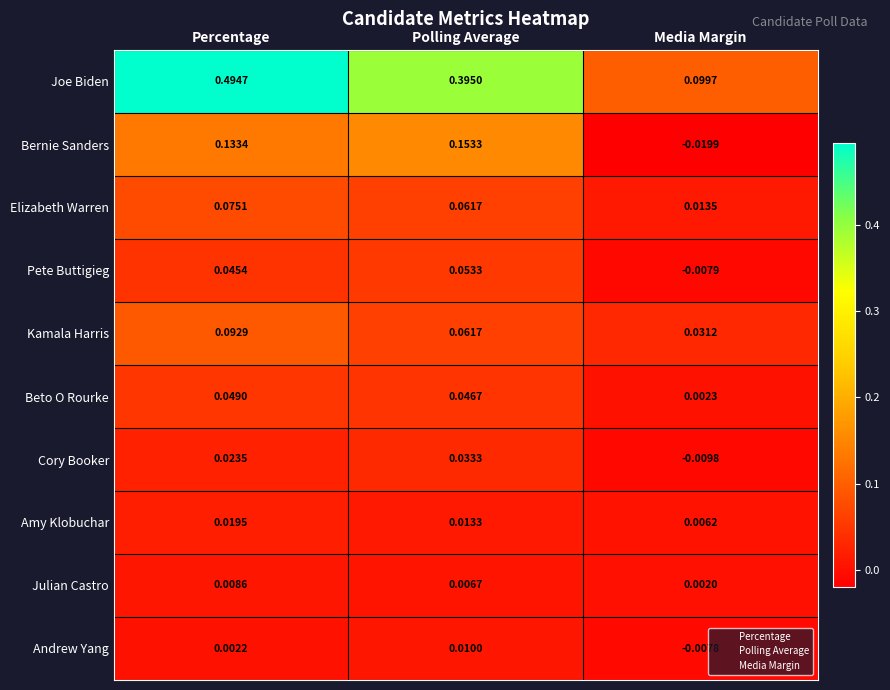

Where is Julian Castro nearest to the value 0?

Media Margin